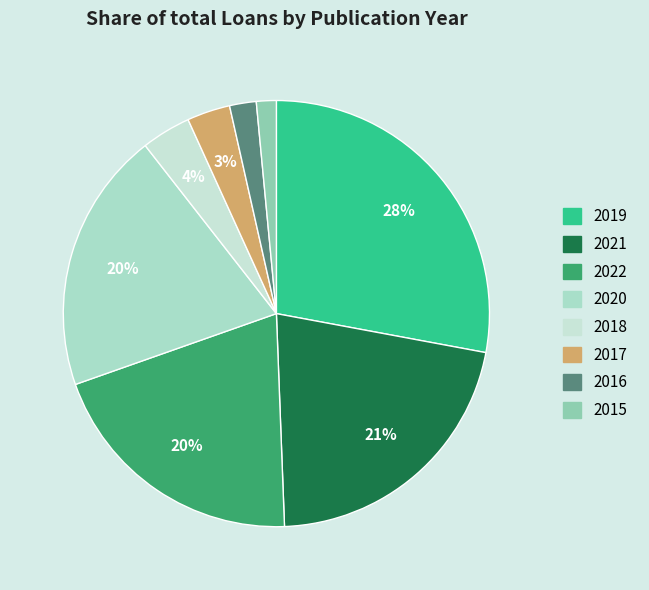

Count the number of slices in the pie.

8